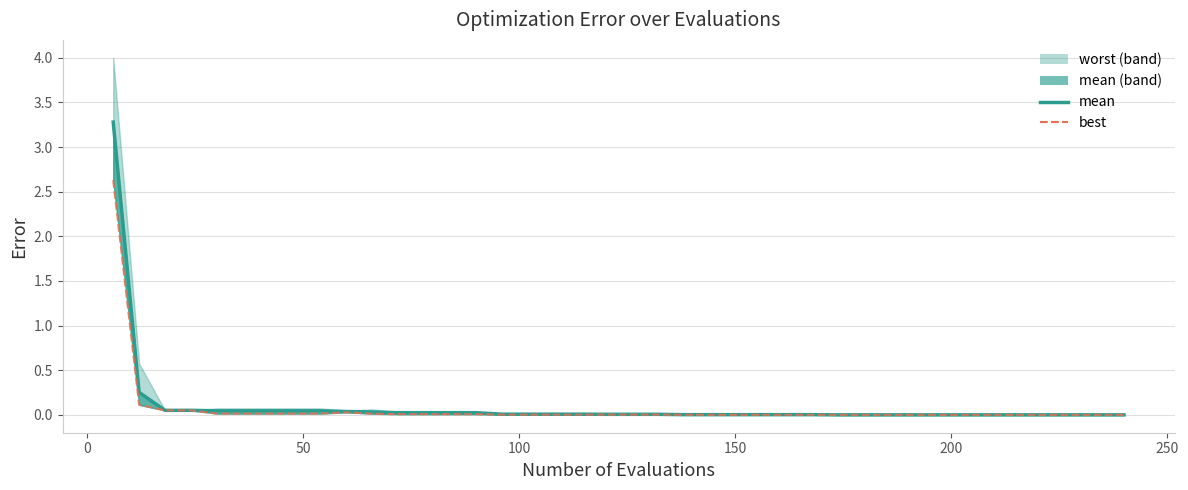

How many interior local peaks does the best_line series have?

1